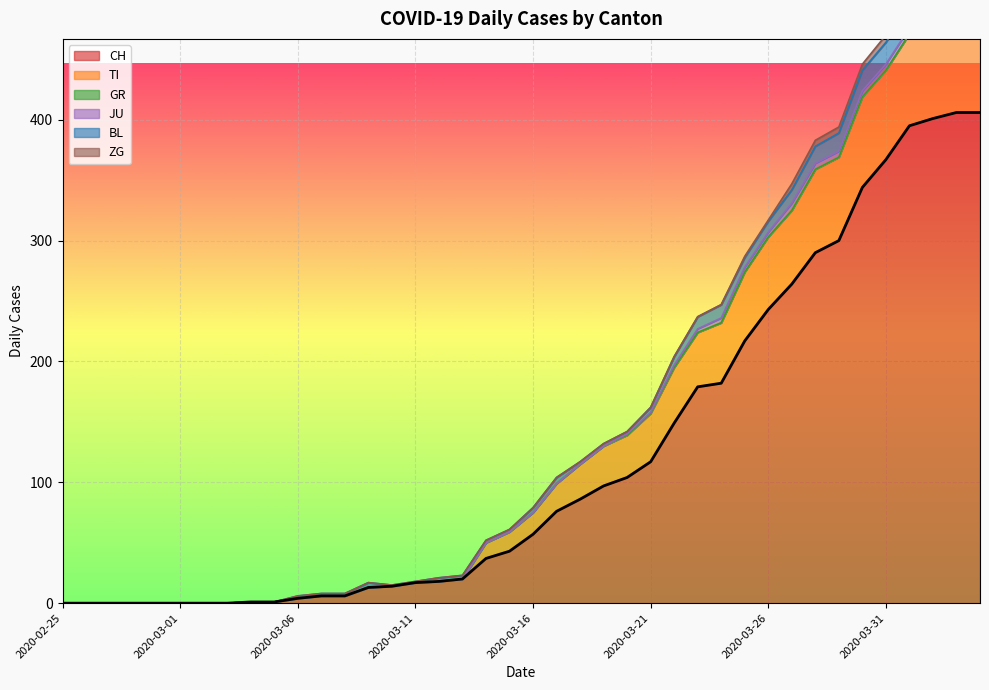

The value of BL at 2020-03-23 is 10. True or false?

True